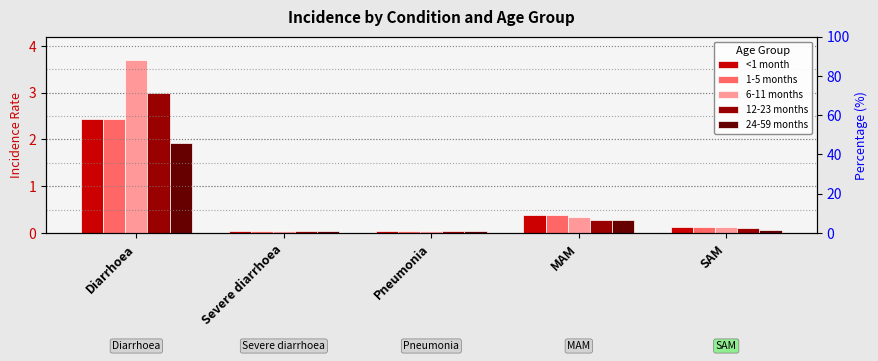

What is the value of the <1 month bar at the 2nd from the left?

0.1